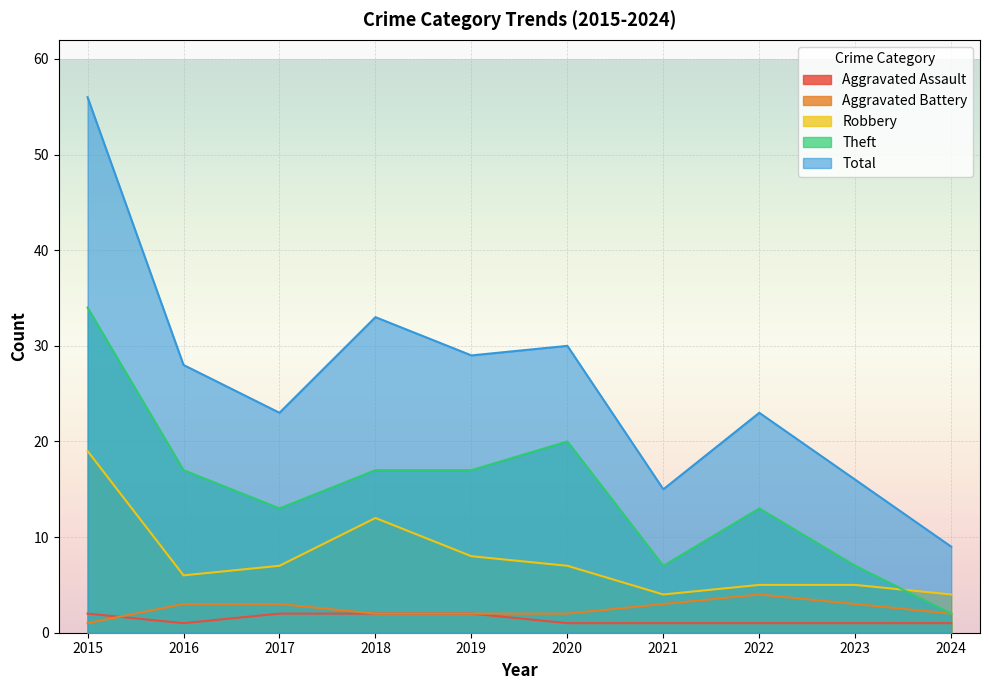

At which label does Total reach its peak?

2015